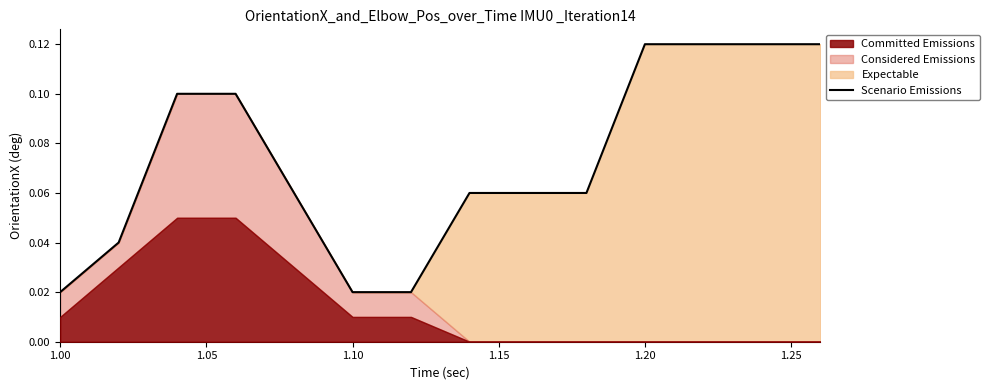

Reading left to right, what are all the values shown in this chart?

0.0	0.0	0.1	0.1	0.1	0.0	0.0	0.1	0.1	0.1	0.1	0.1	0.1	0.1